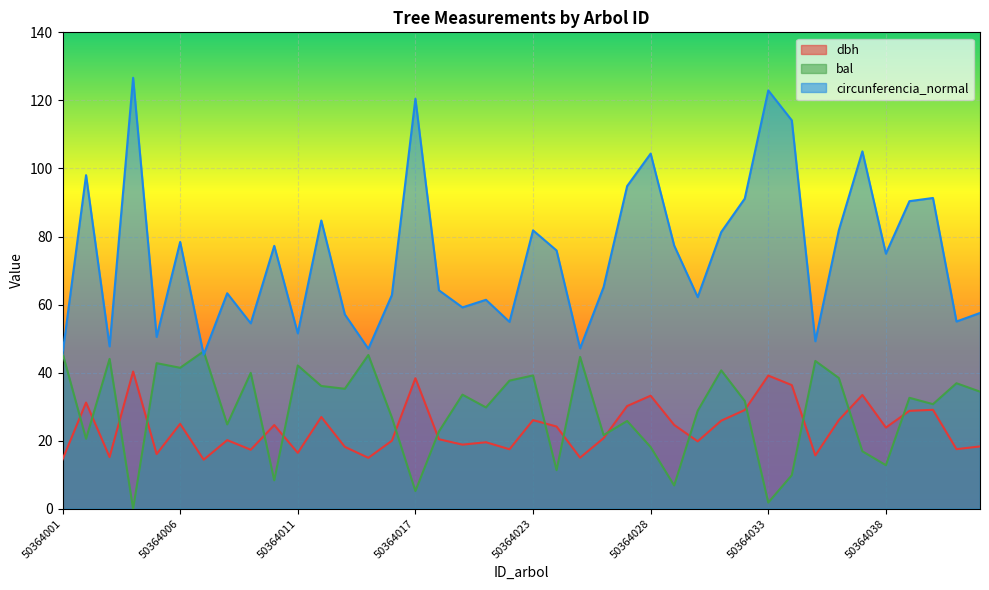

Which series has the largest total across all categories?

circunferencia_normal